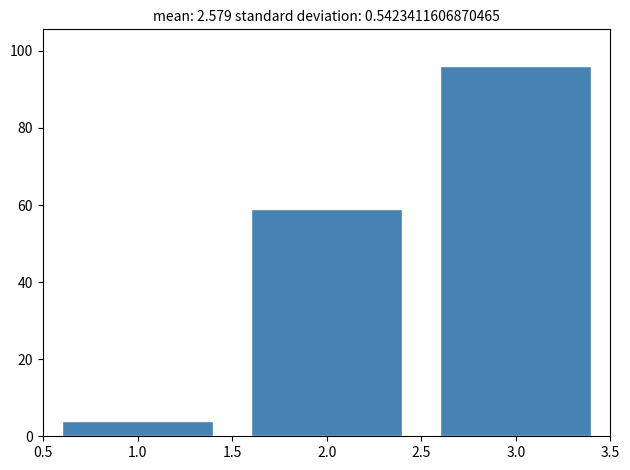

Reading left to right, what are all the values shown in this chart?

4	59	96